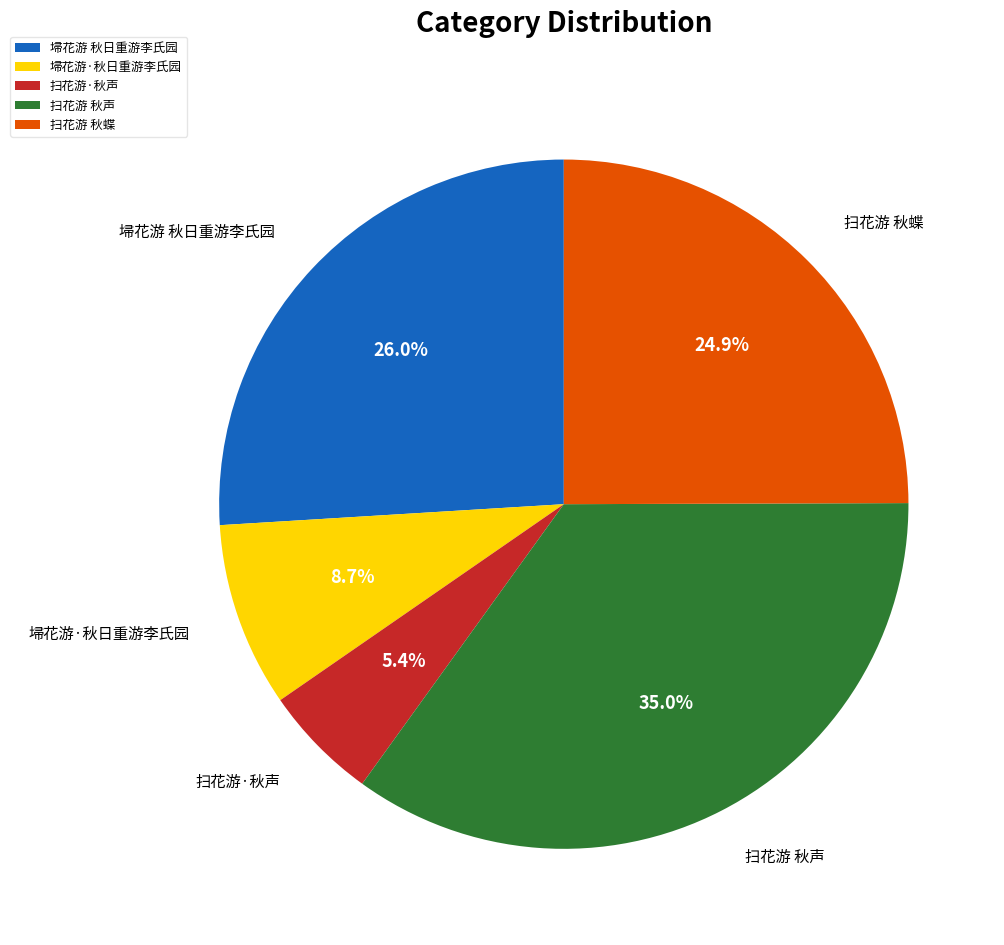

What is the largest slice in the pie chart?

扫花游 秋声